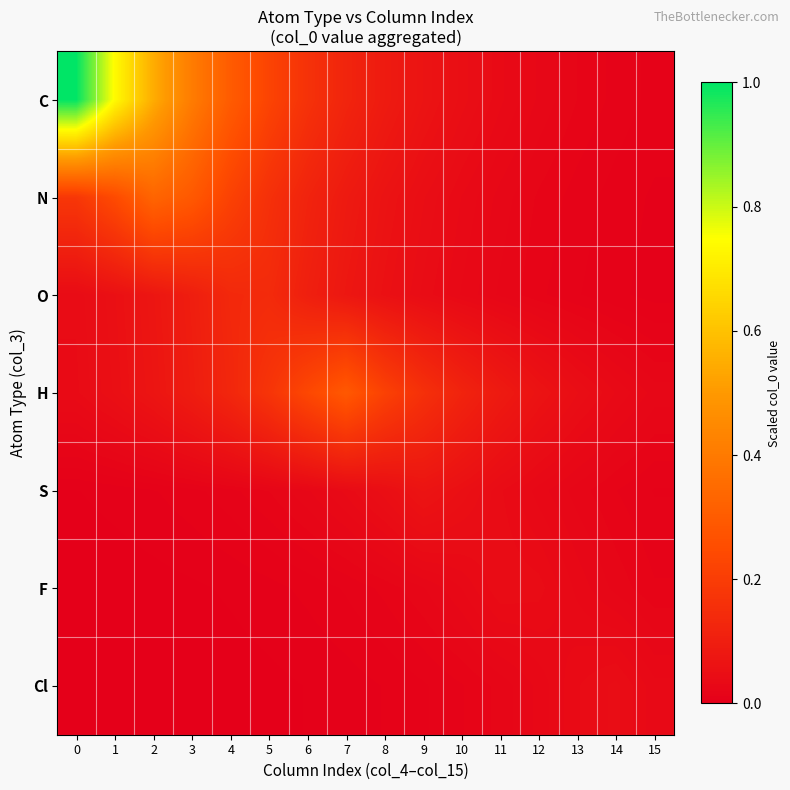

Which series has the largest range (max minus min)?

C